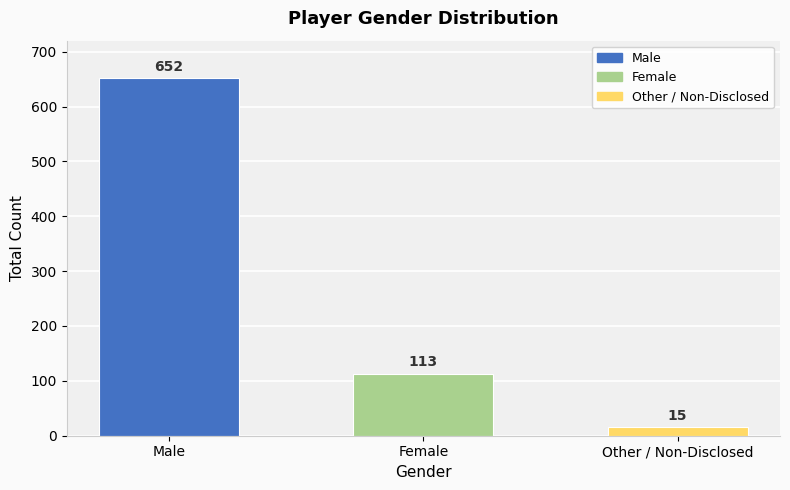

Between Female and Other / Non-Disclosed, which is larger?

Female